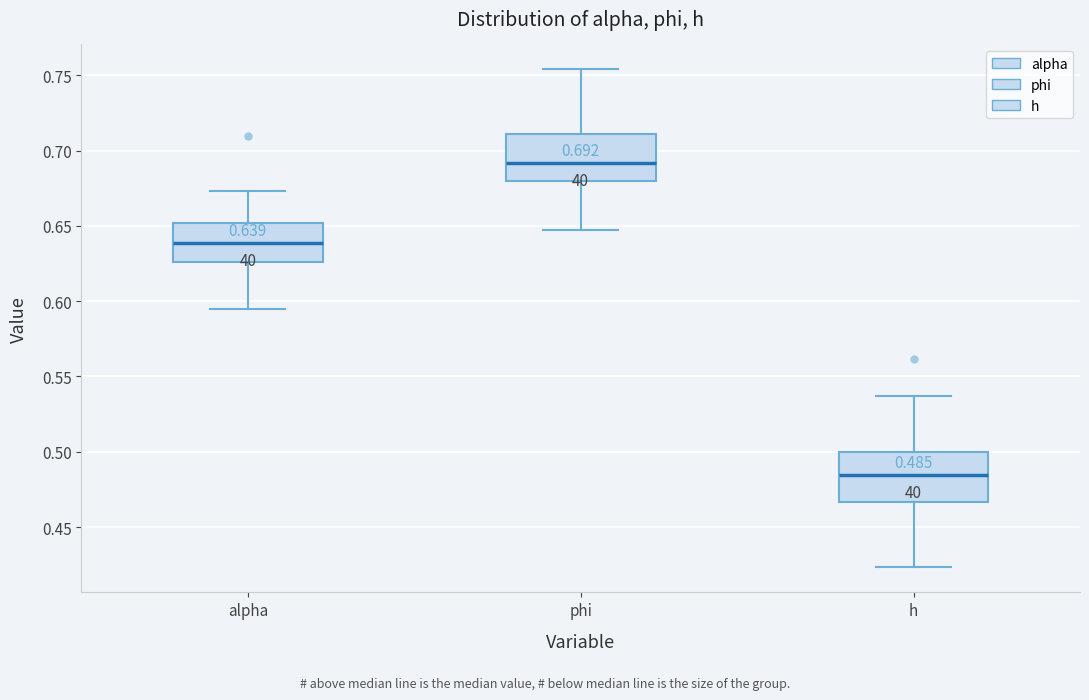

Which box has the lowest median line?

h